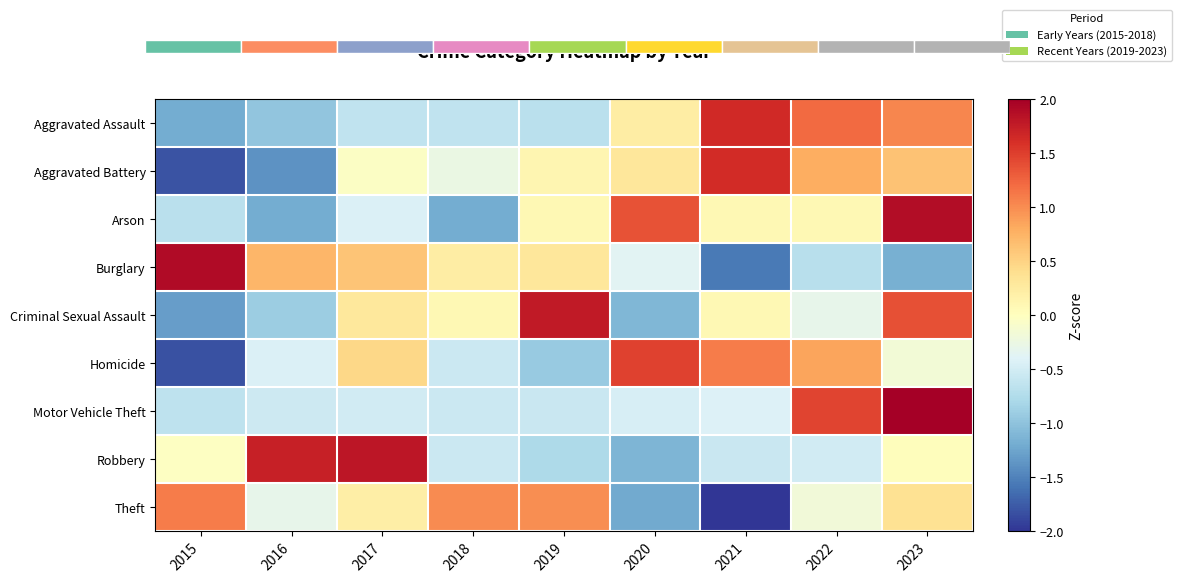

How many data points in Arson are above 0?

5